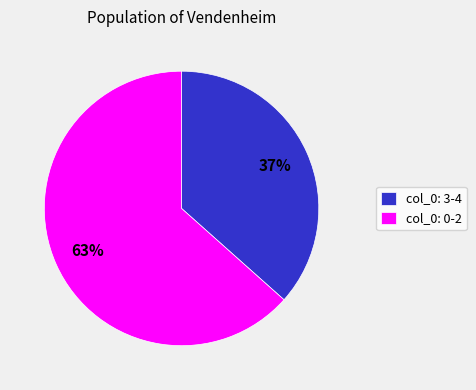

To the nearest percent, what is the average slice percentage?

50%